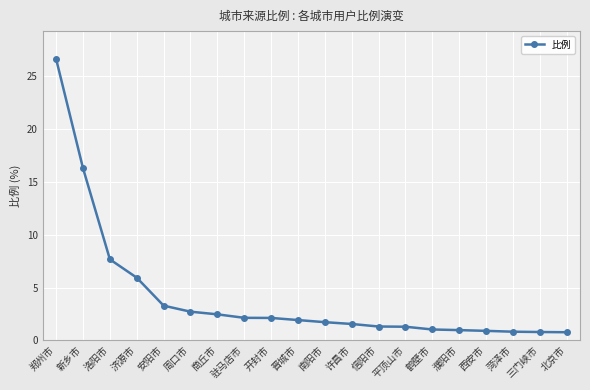

What is the smallest value displayed?

0.8